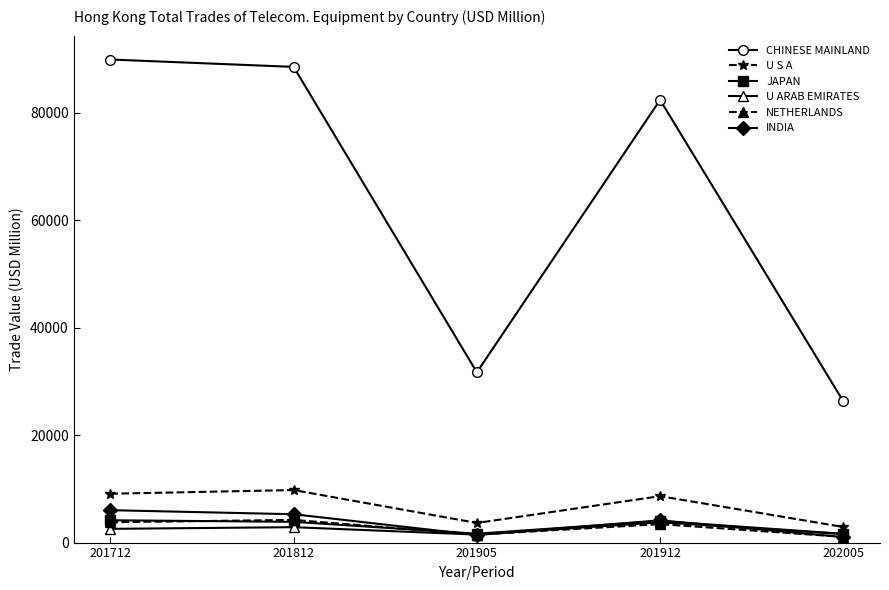

What is the difference between the highest and lowest values at 201712?

87378.2